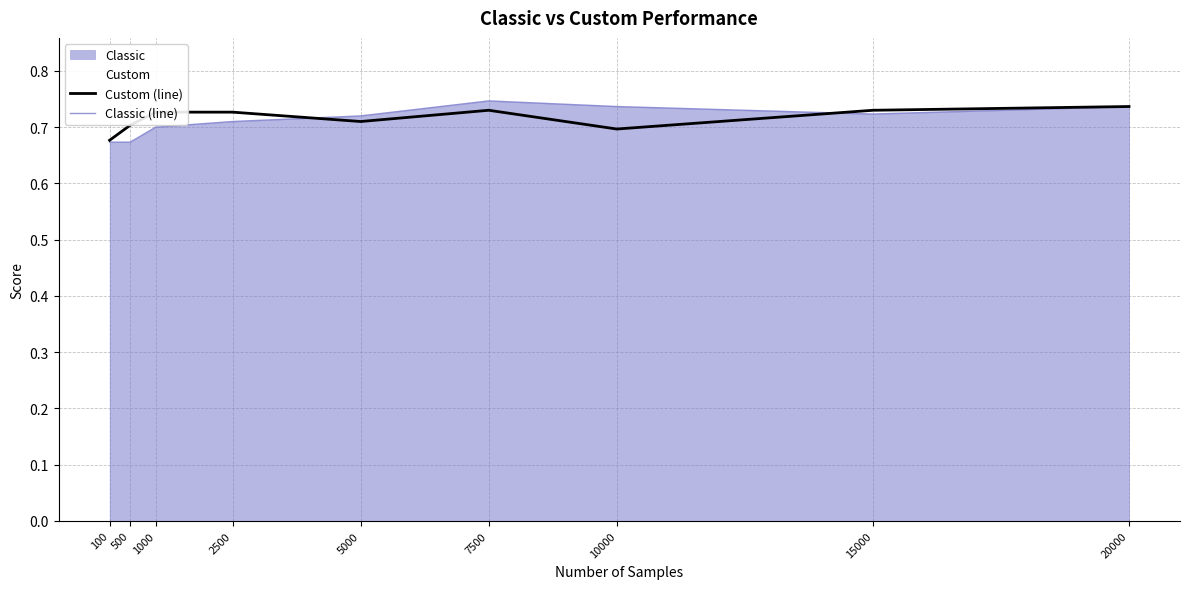

Reading right to left, list all the values displayed in this chart.

Custom (line): 20000=0.7	15000=0.7	10000=0.7	7500=0.7	5000=0.7	2500=0.7	1000=0.7	500=0.7	100=0.7
Classic (line): 20000=0.7	15000=0.7	10000=0.7	7500=0.7	5000=0.7	2500=0.7	1000=0.7	500=0.7	100=0.7